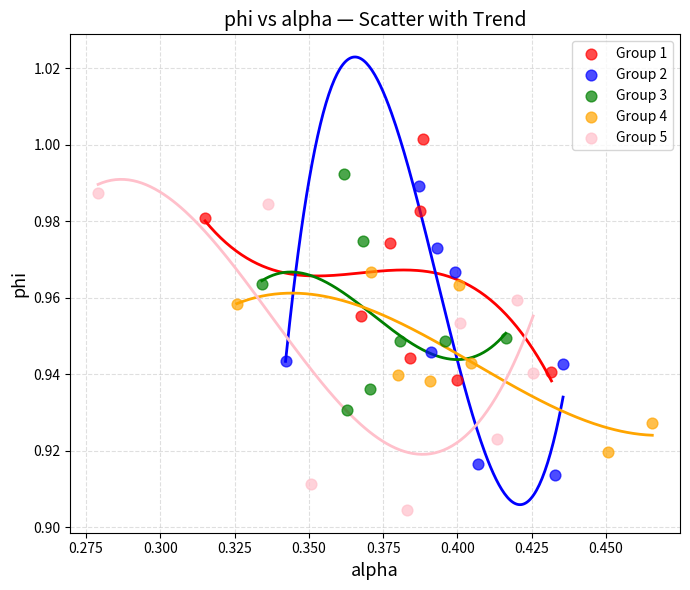

Which series contains the lowest Y value?

Group 5